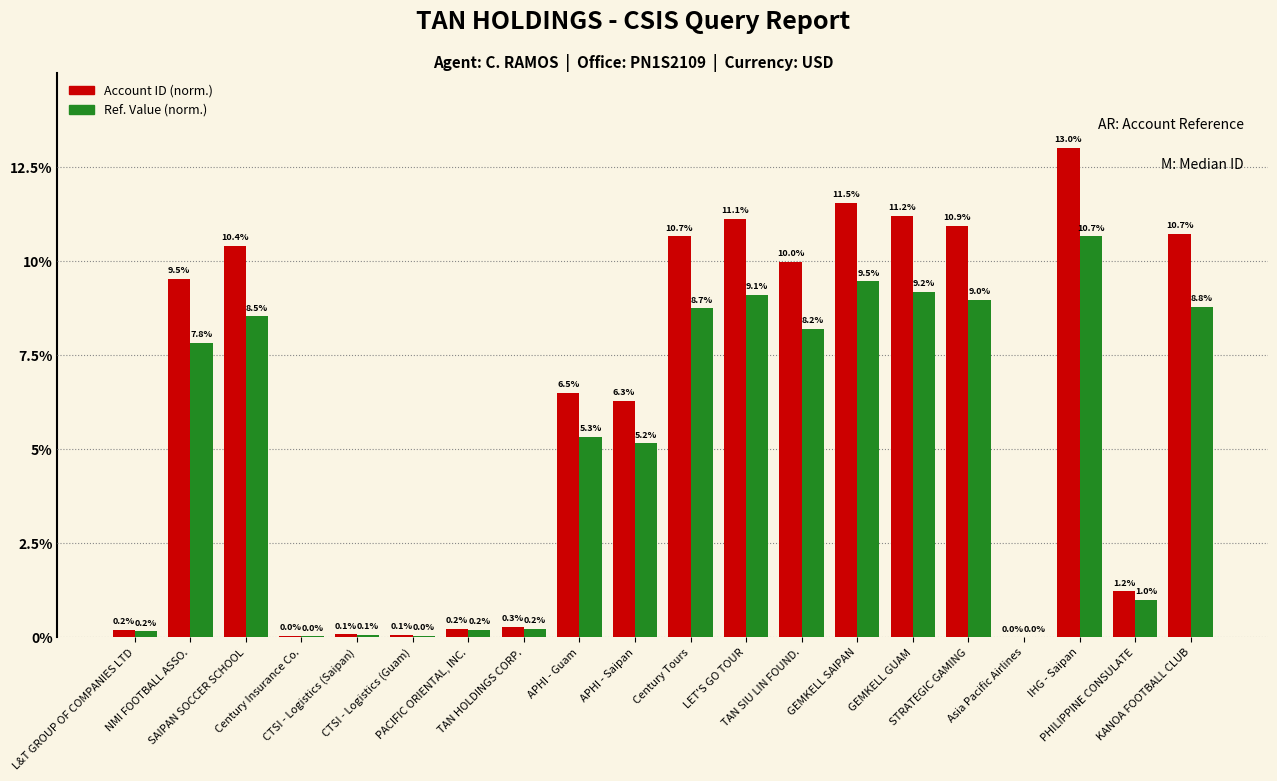

How many series are shown in this chart?

2